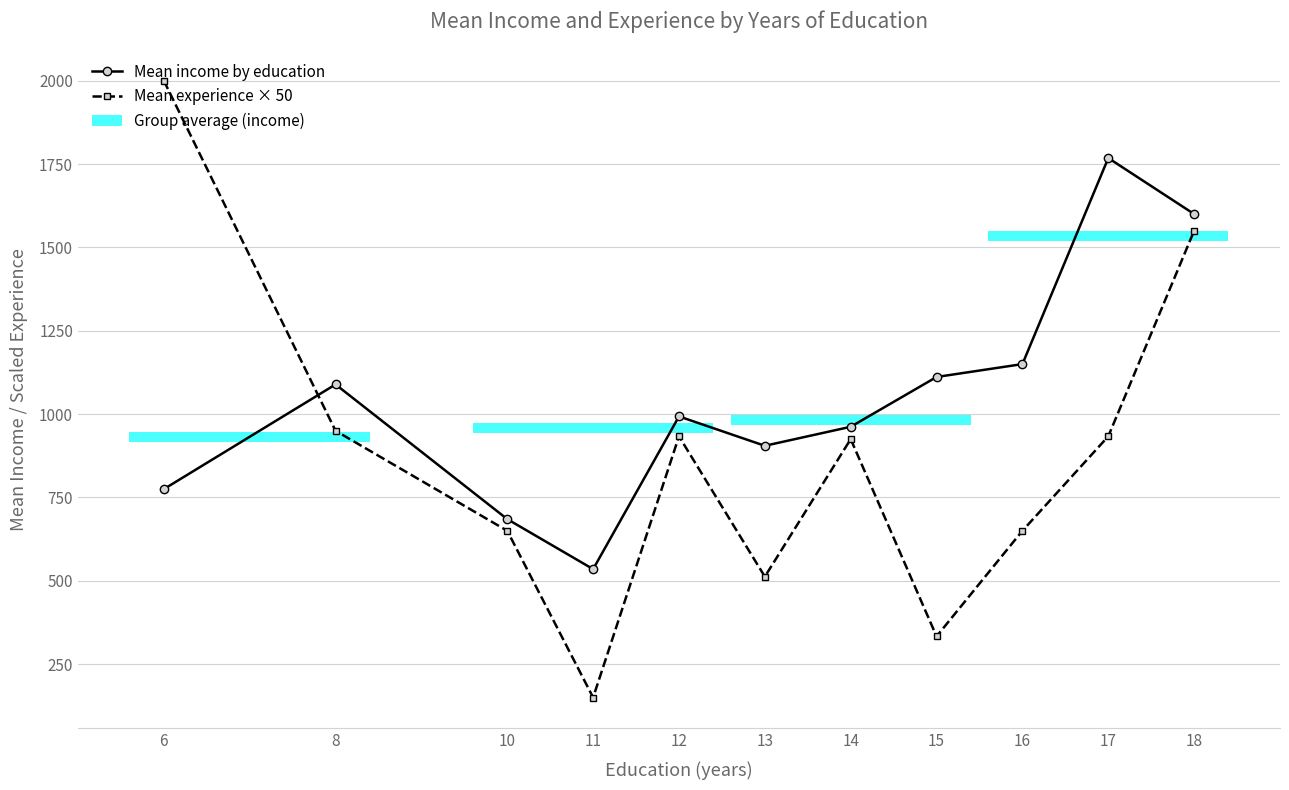

At 17, list the series in order from largest to smallest.

Mean income by education, Mean experience × 50 by education